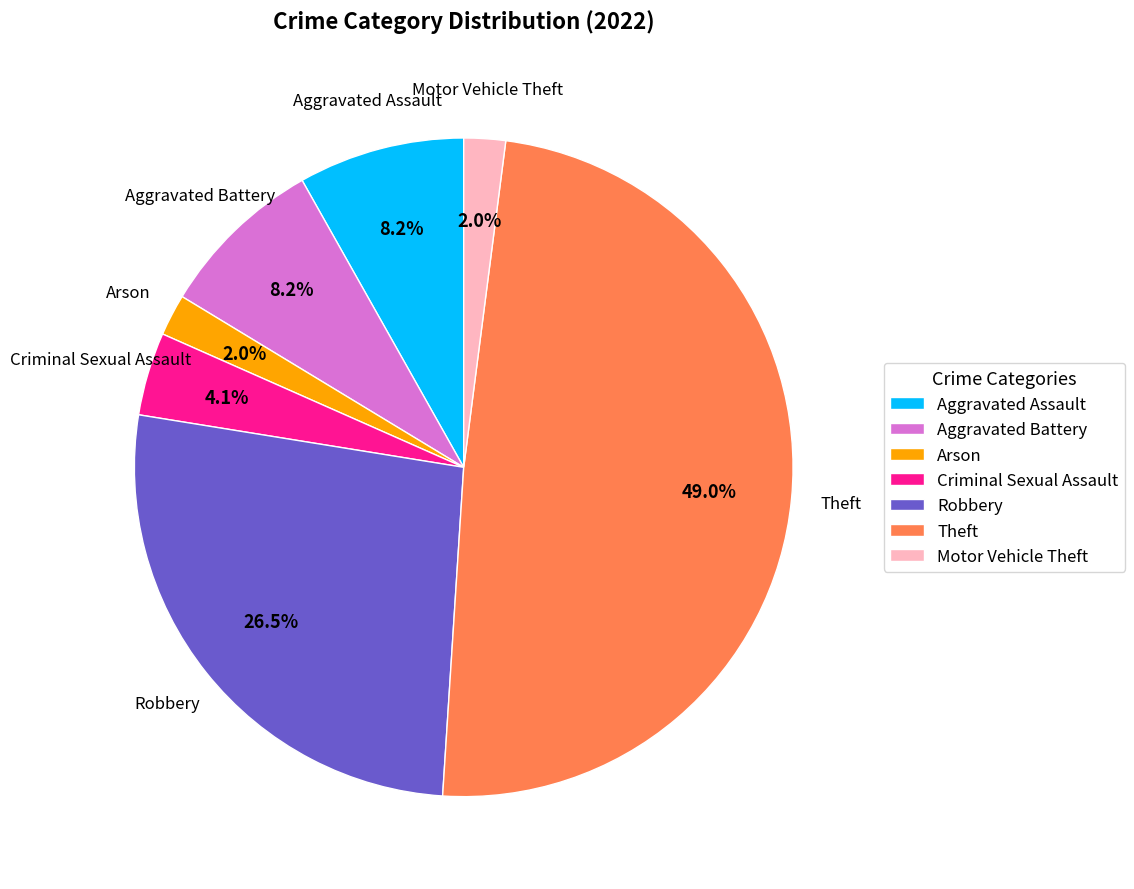

Does any single category account for the majority?

No